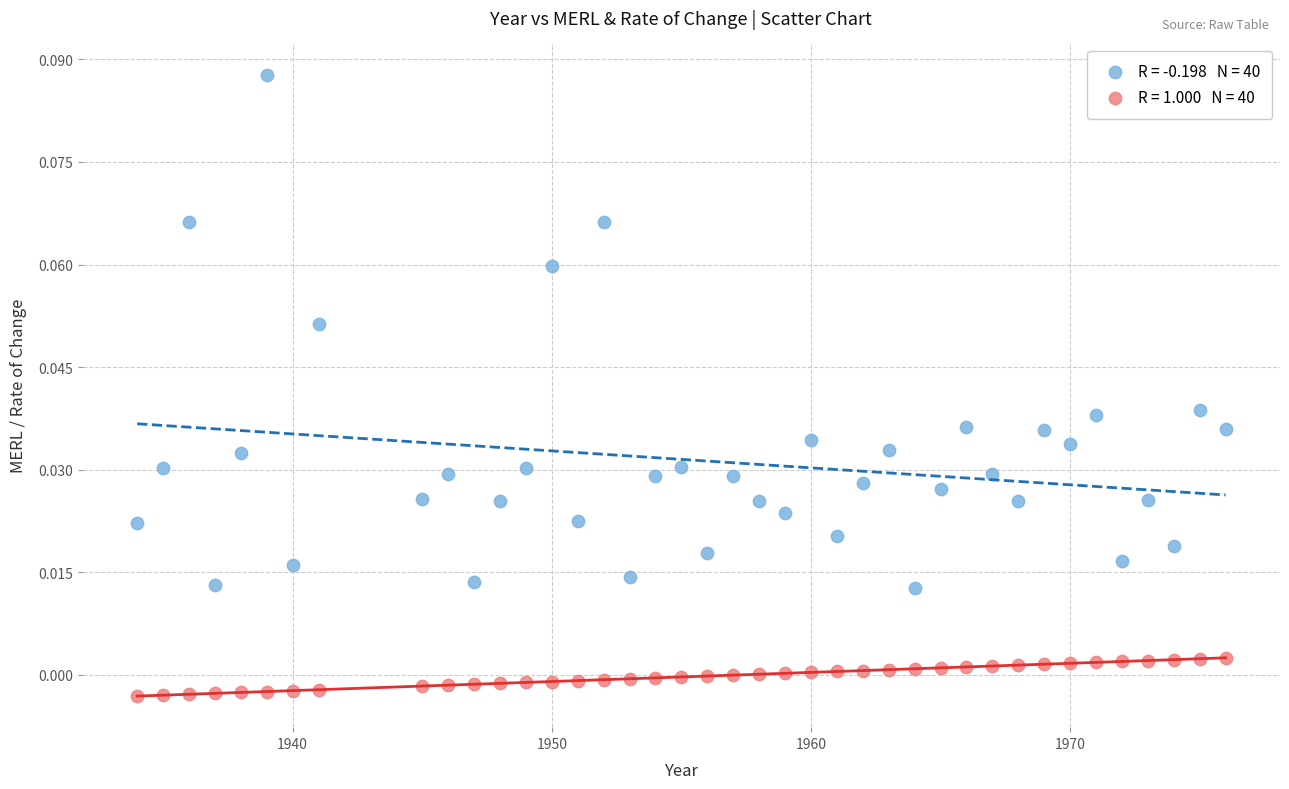

Across all data points, what is the range of X values (max minus min)?

42.0